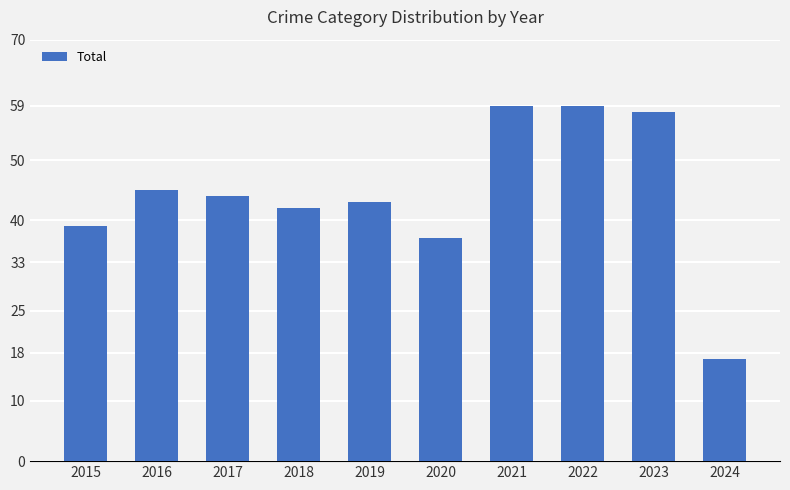

What is the maximum value shown in the chart?

59